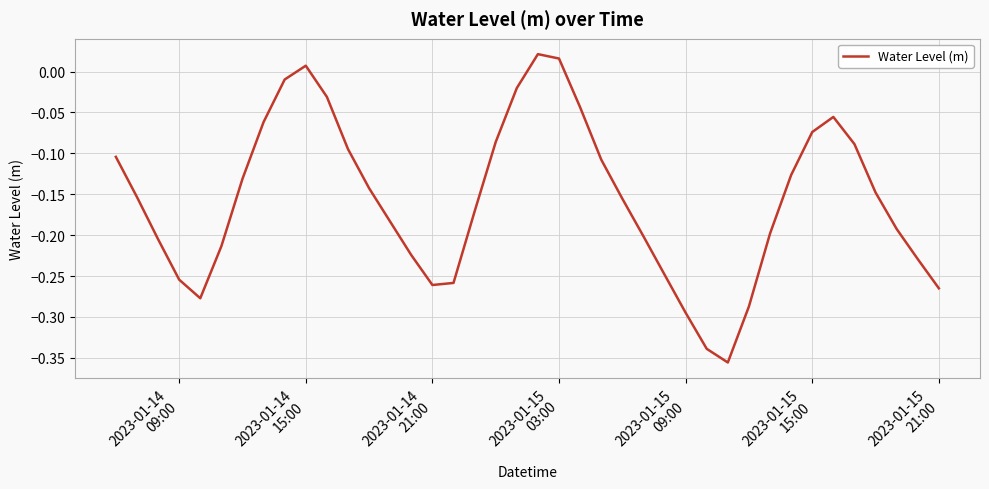

How many interior local peaks (higher than both neighbors) does the data have?

3